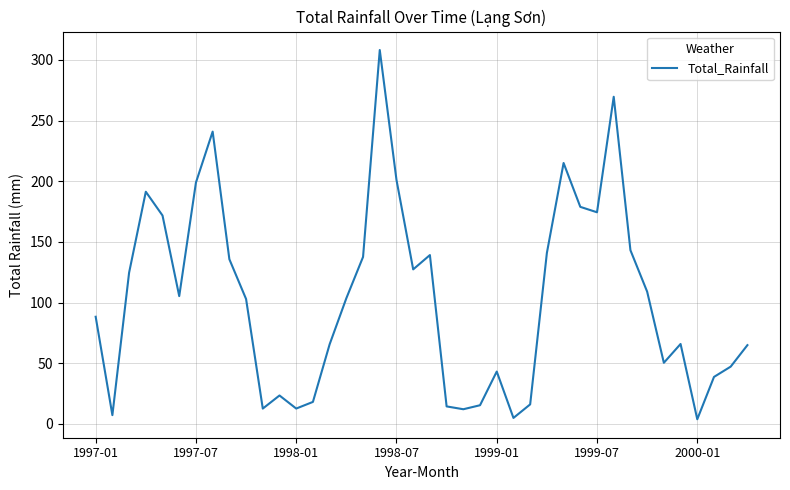

What is the greatest value displayed?

308.2